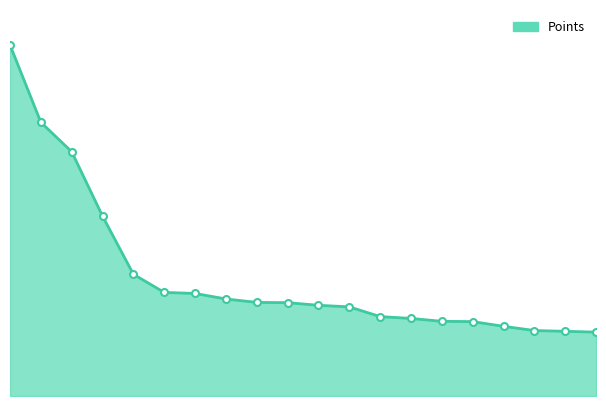

Which category has the highest value across all series?

1